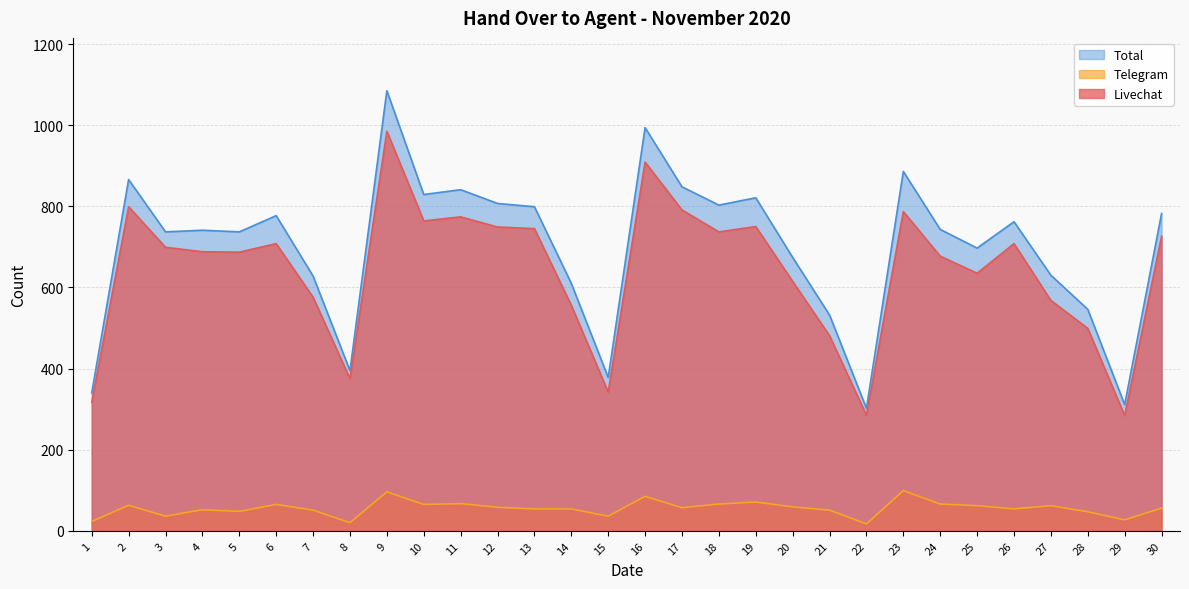

What is the value of the Telegram point at the 22nd from the left?

17